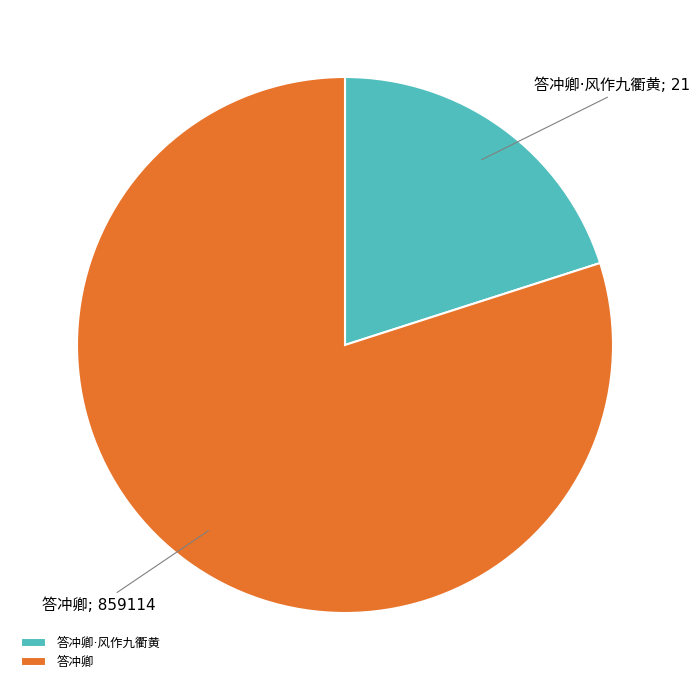

Is there any slice that represents more than half of the pie?

Yes